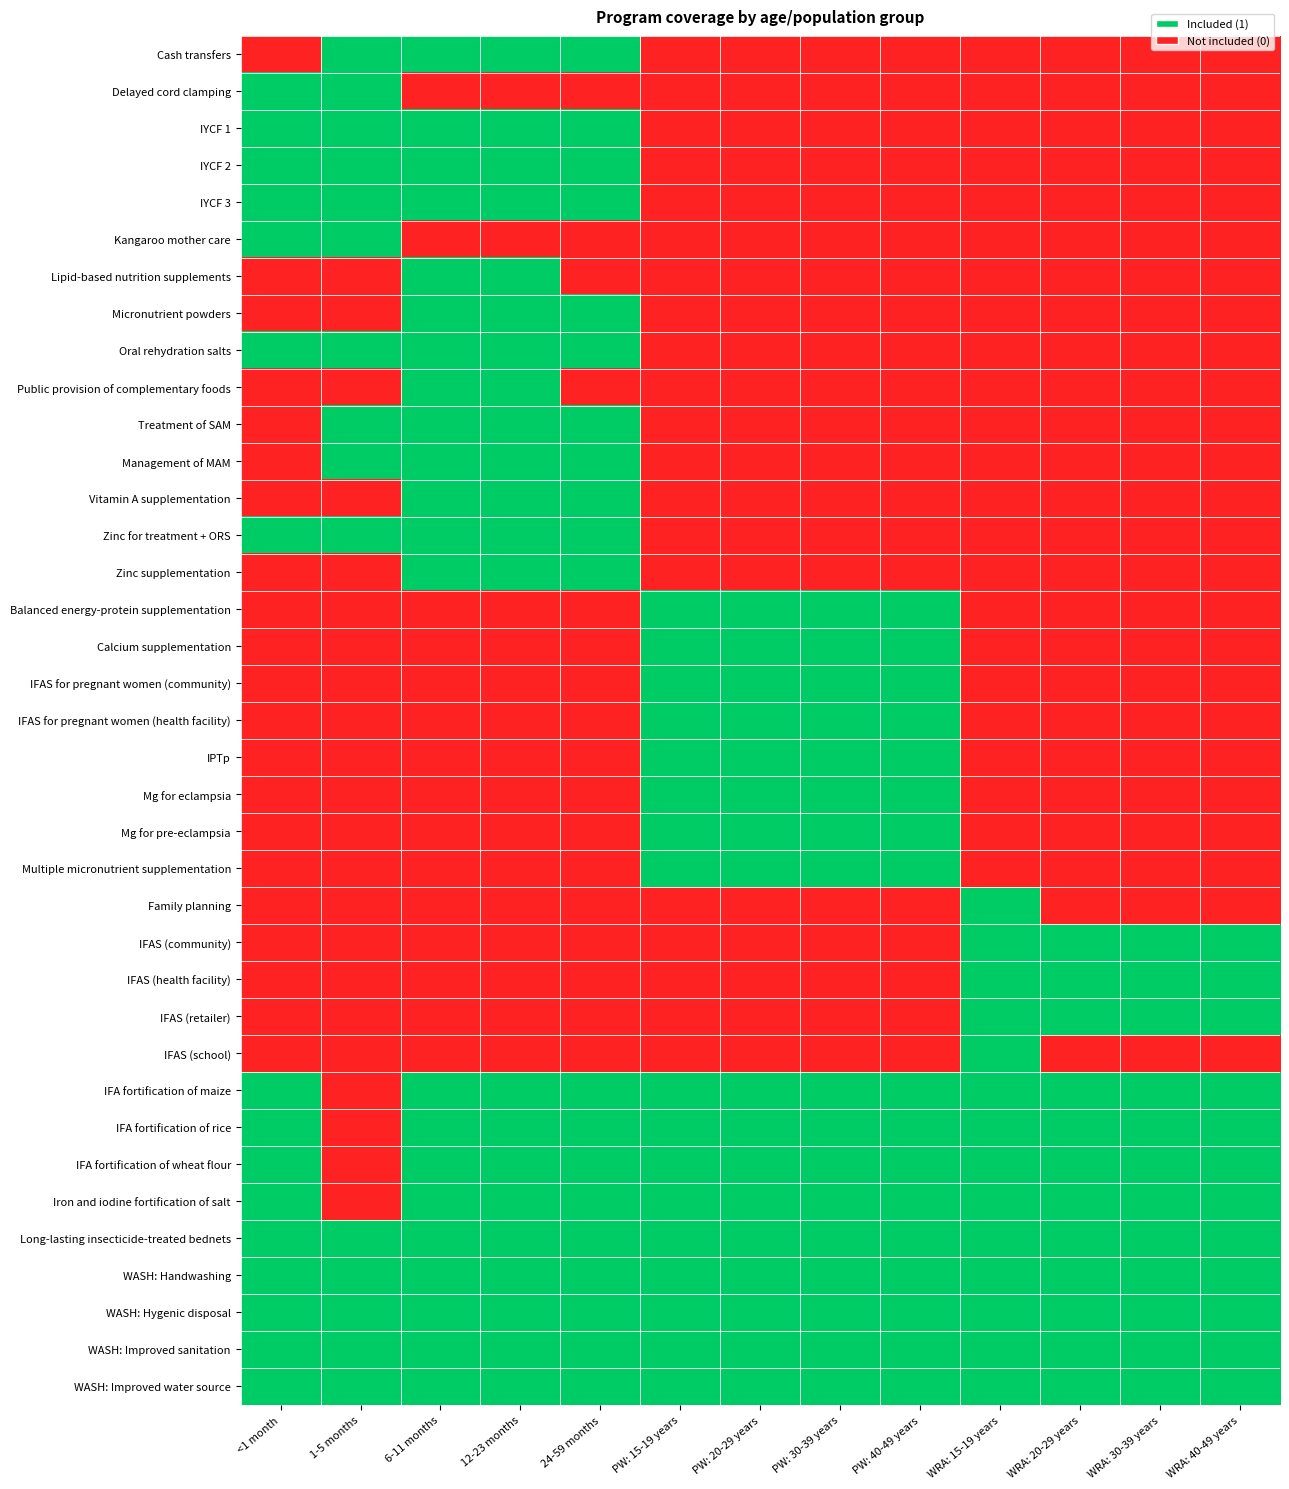

What is the greatest value displayed?

1